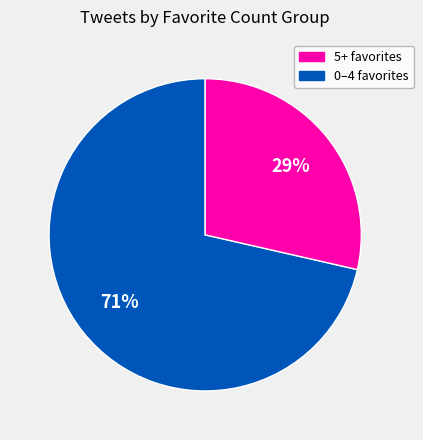

To the nearest percent, what is the average slice percentage?

50%